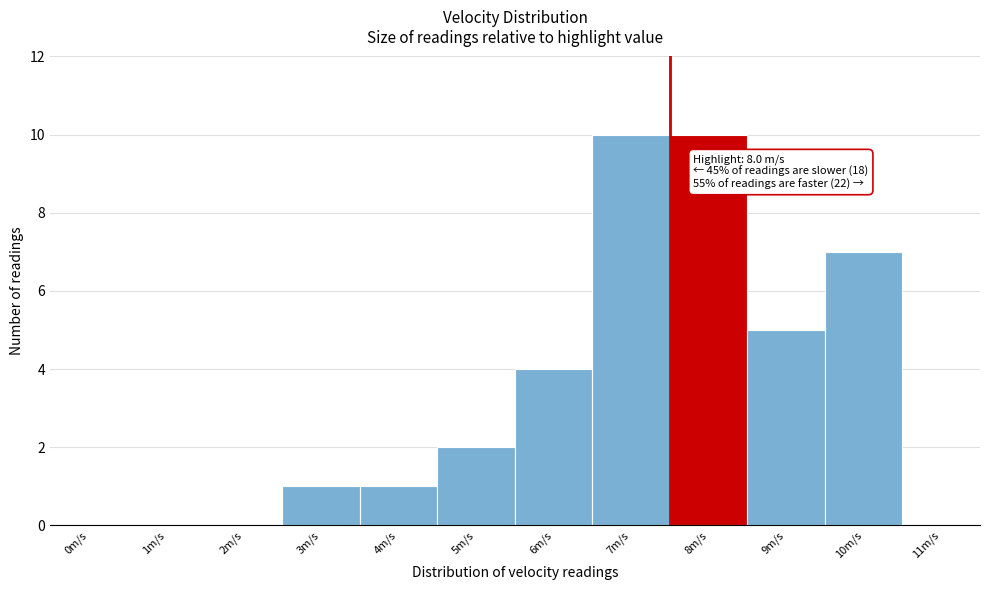

Reading right to left, what are all the values shown in this chart?

11m/s=0	10m/s=7	9m/s=5	8m/s=10	7m/s=10	6m/s=4	5m/s=2	4m/s=1	3m/s=1	2m/s=0	1m/s=0	0m/s=0